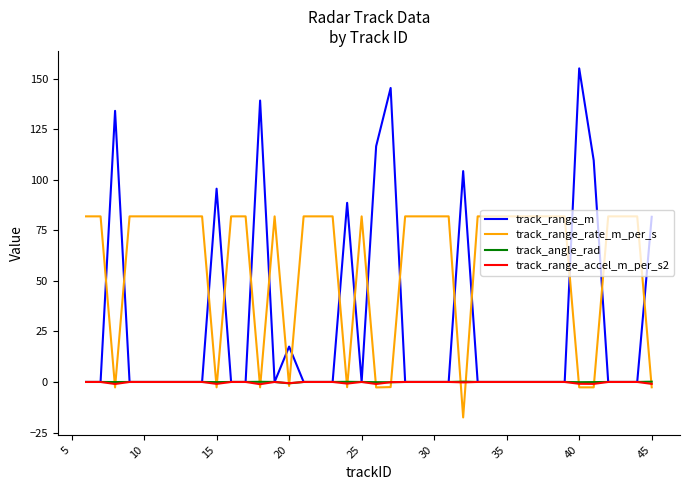

Which series has the largest range (max minus min)?

track_range_m